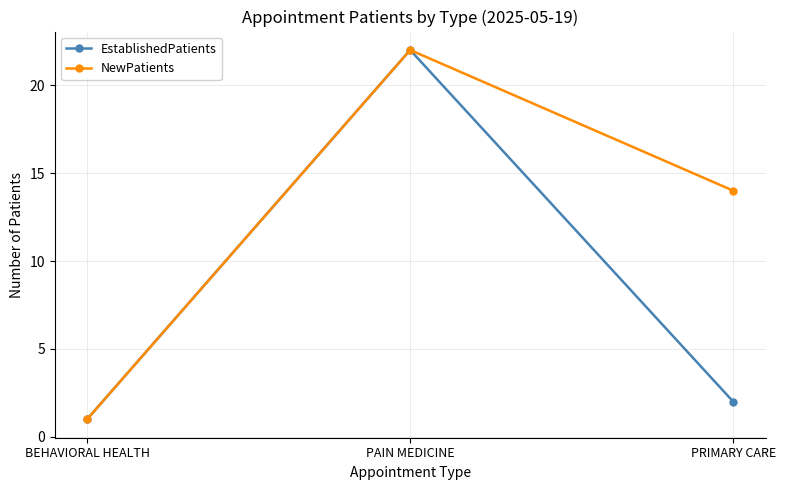

What is the value of the NewPatients point at the 3rd from the left?

14